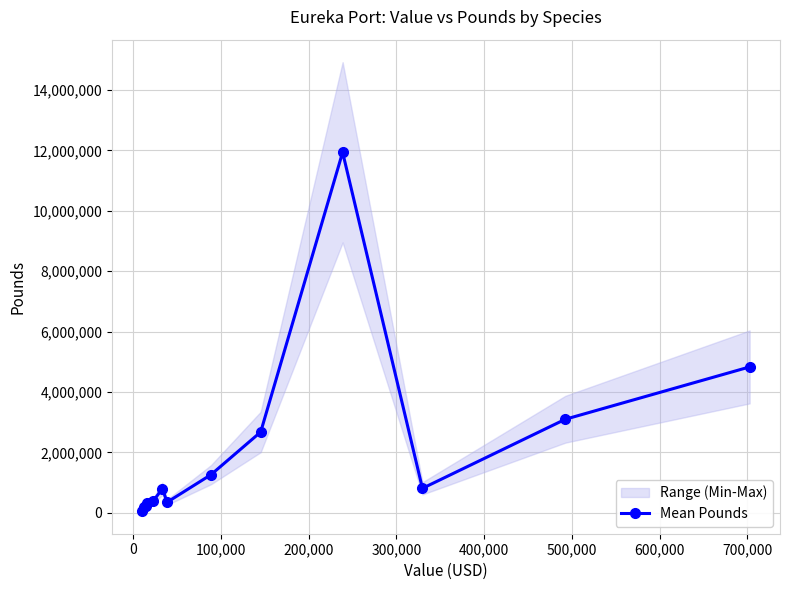

How many values are below 801356?

6